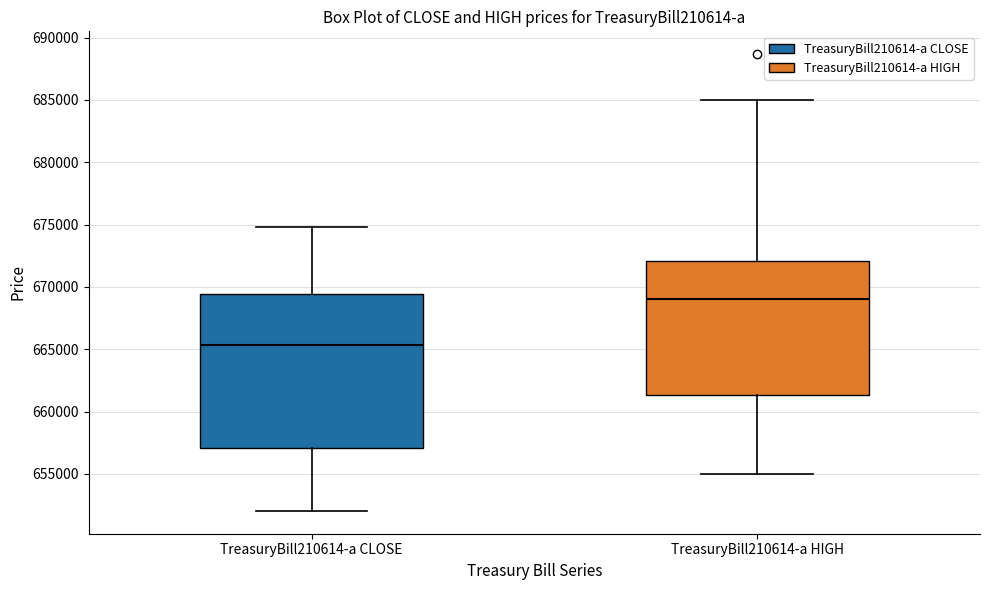

Which box has the highest median line?

TreasuryBill210614-a HIGH